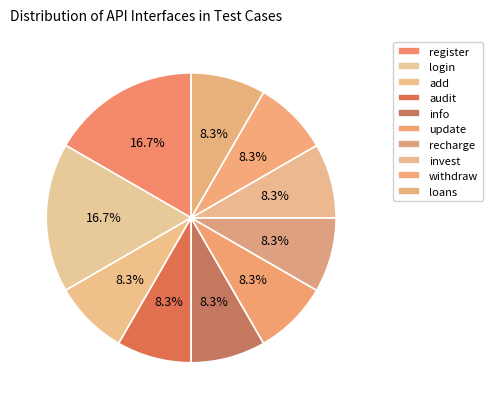

Is there any slice that represents more than half of the pie?

No